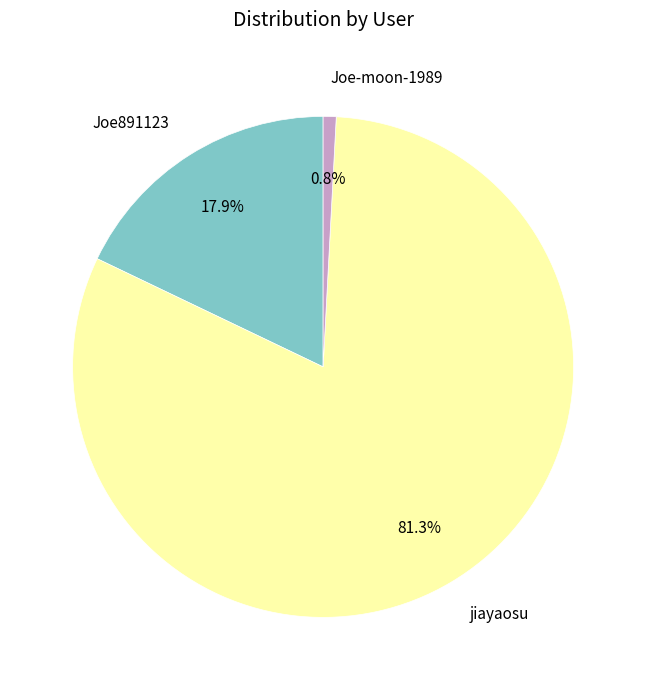

Between Joe-moon-1989 and Joe891123, which is larger?

Joe891123